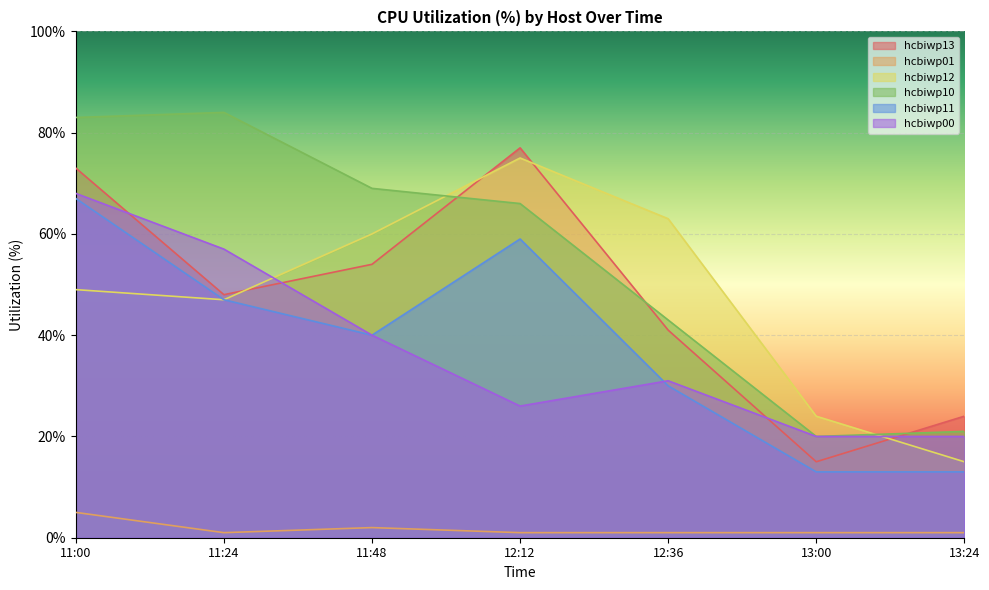

What is the average value of the hcbiwp01 series?

2